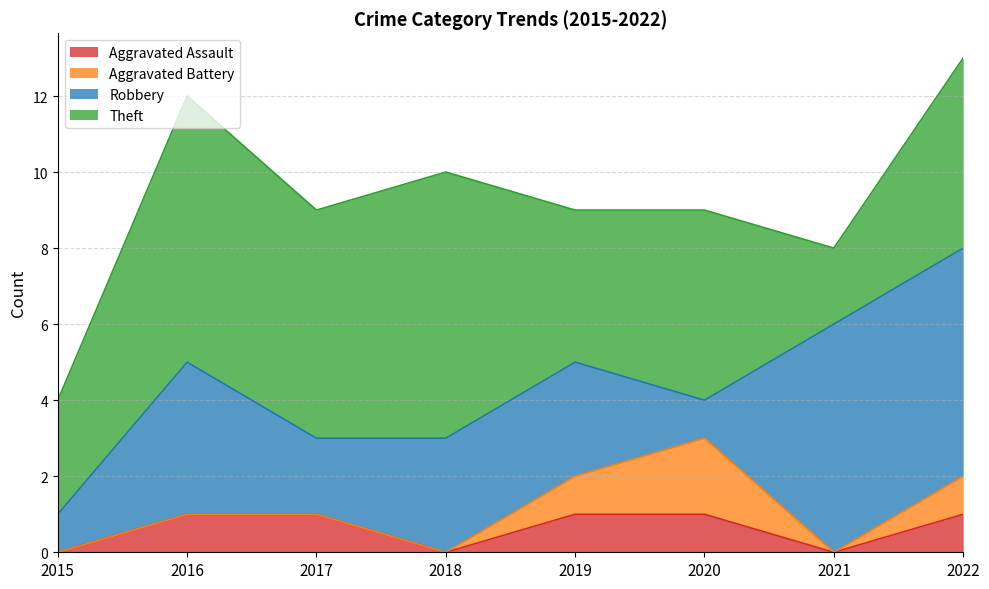

Reading right to left, list all the values displayed in this chart.

Aggravated Assault: 2022=1	2021=0	2020=1	2019=1	2018=0	2017=1	2016=1	2015=0
Aggravated Battery: 2022=1	2021=0	2020=2	2019=1	2018=0	2017=0	2016=0	2015=0
Robbery: 2022=6	2021=6	2020=1	2019=3	2018=3	2017=2	2016=4	2015=1
Theft: 2022=5	2021=2	2020=5	2019=4	2018=7	2017=6	2016=7	2015=3